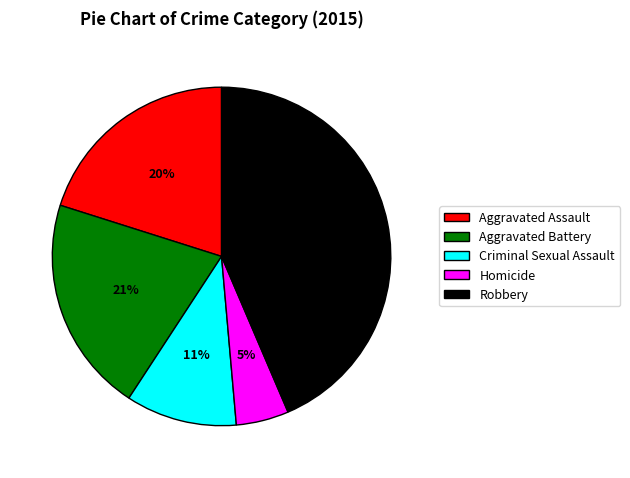

Count the number of slices in the pie.

5